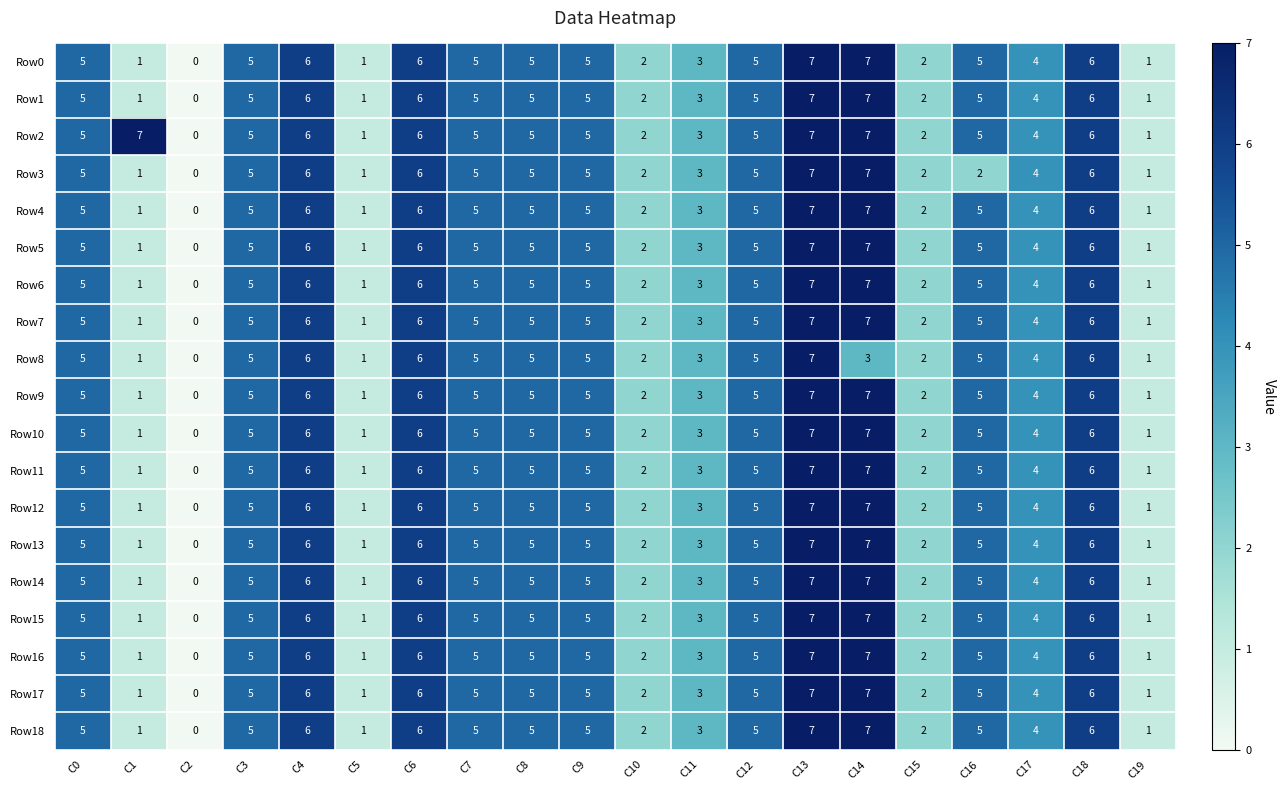

True or false: Row15 has a value of 3 at C0.

False